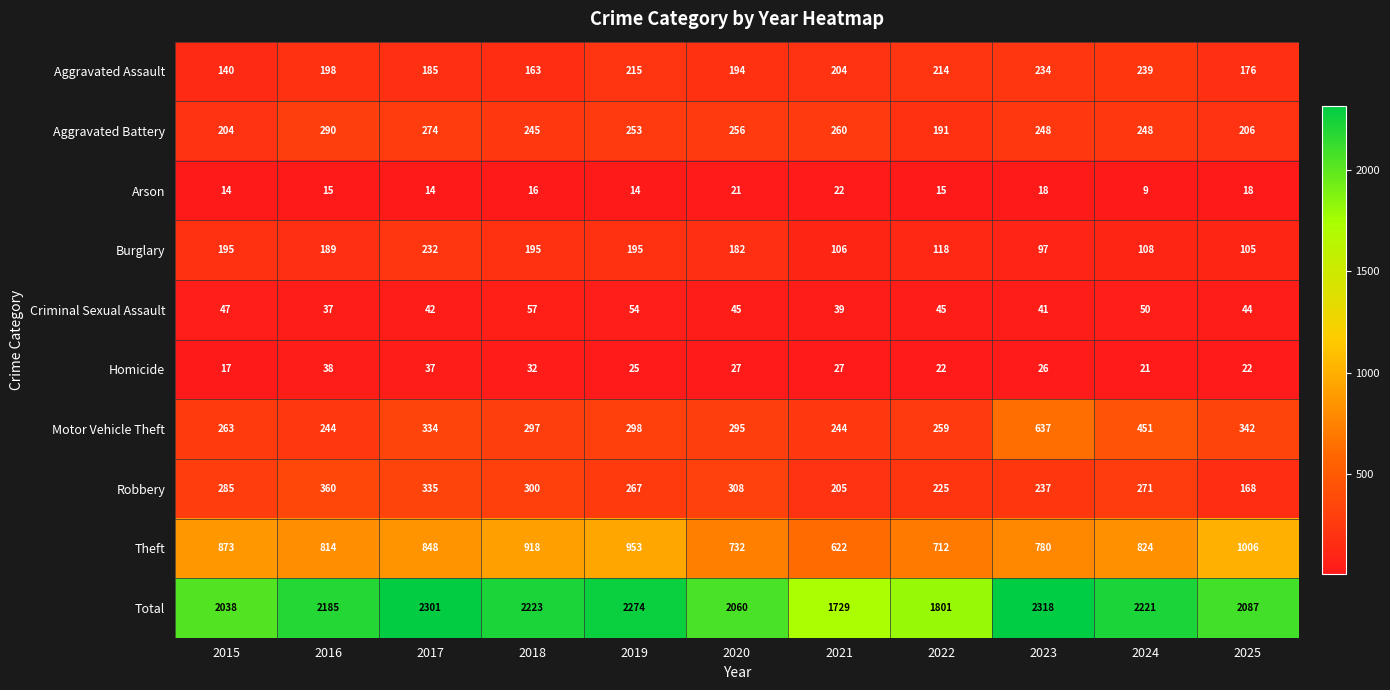

Where is Aggravated Battery nearest to the value 240?

2018